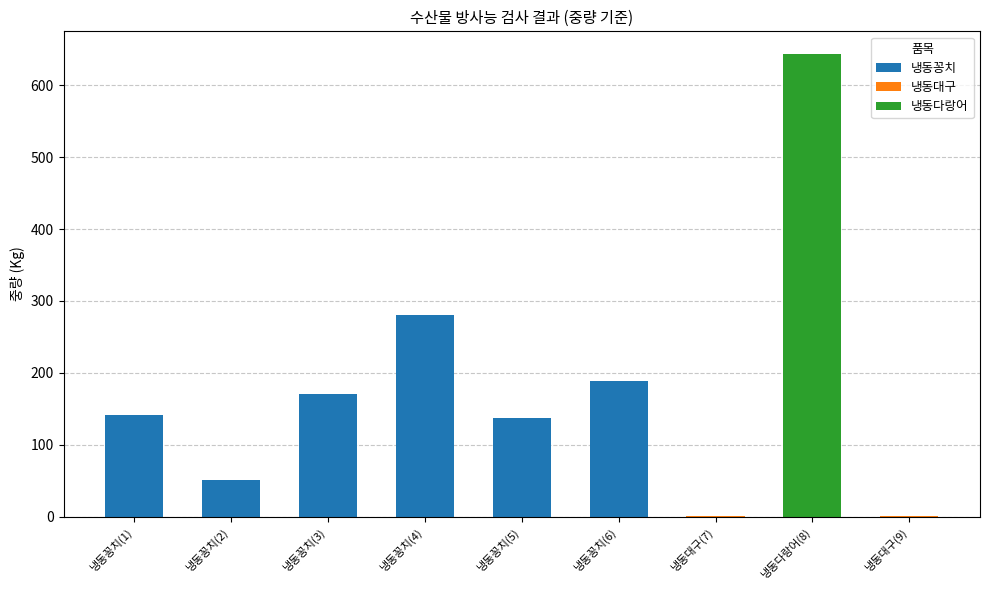

What is the highest value of the 냉동꽁치 series?

281